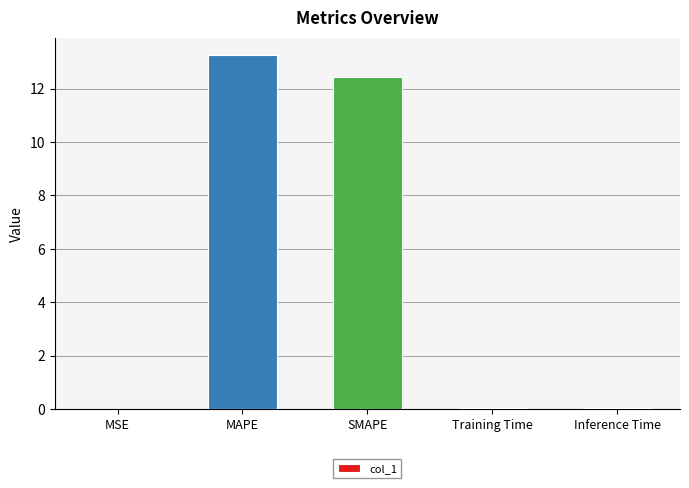

What is the sum of all values?

25.8